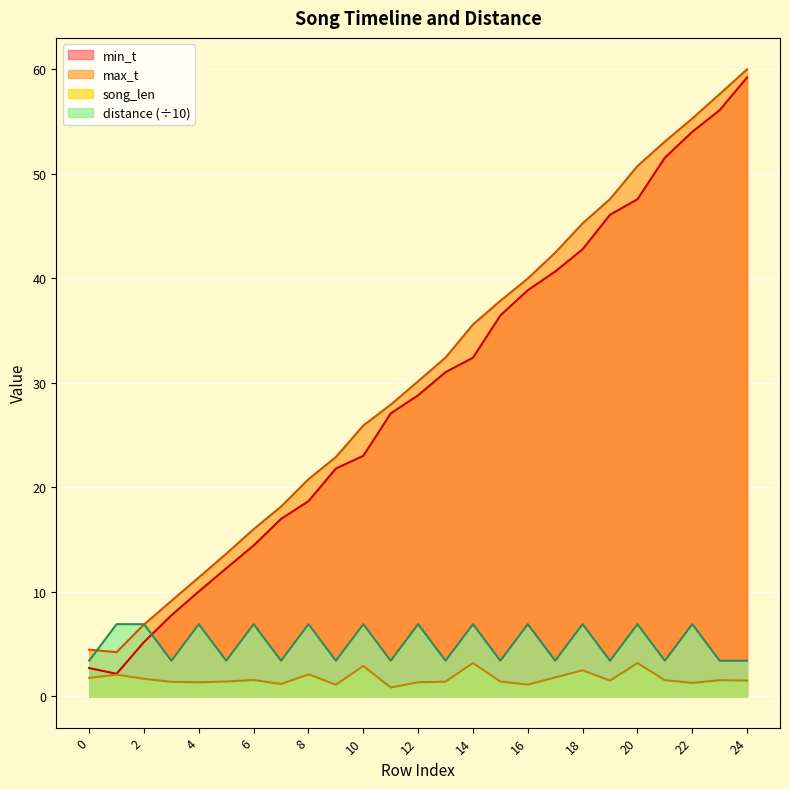

True or false: song_len and max_t cross at least once.

False